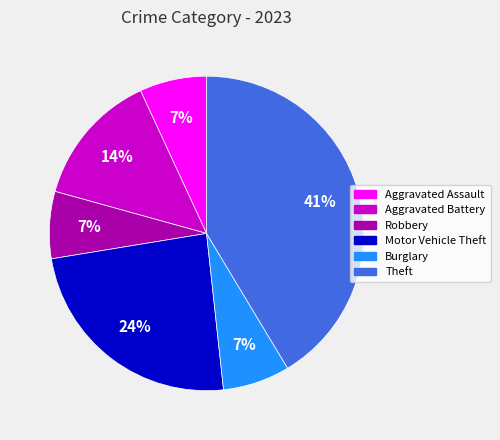

Is there a majority slice in this chart?

No